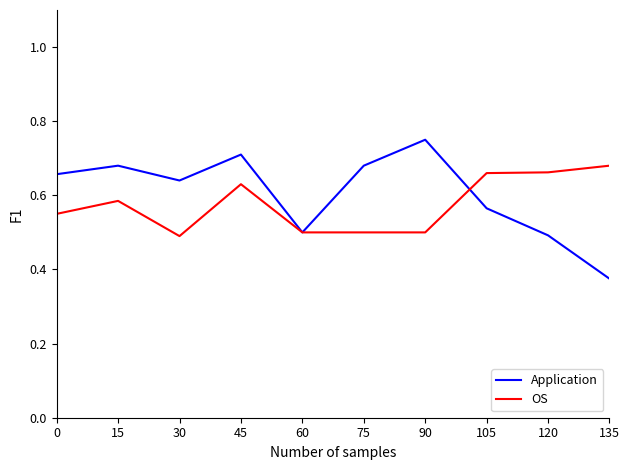

The value of OS at 30 is 0.5. True or false?

True